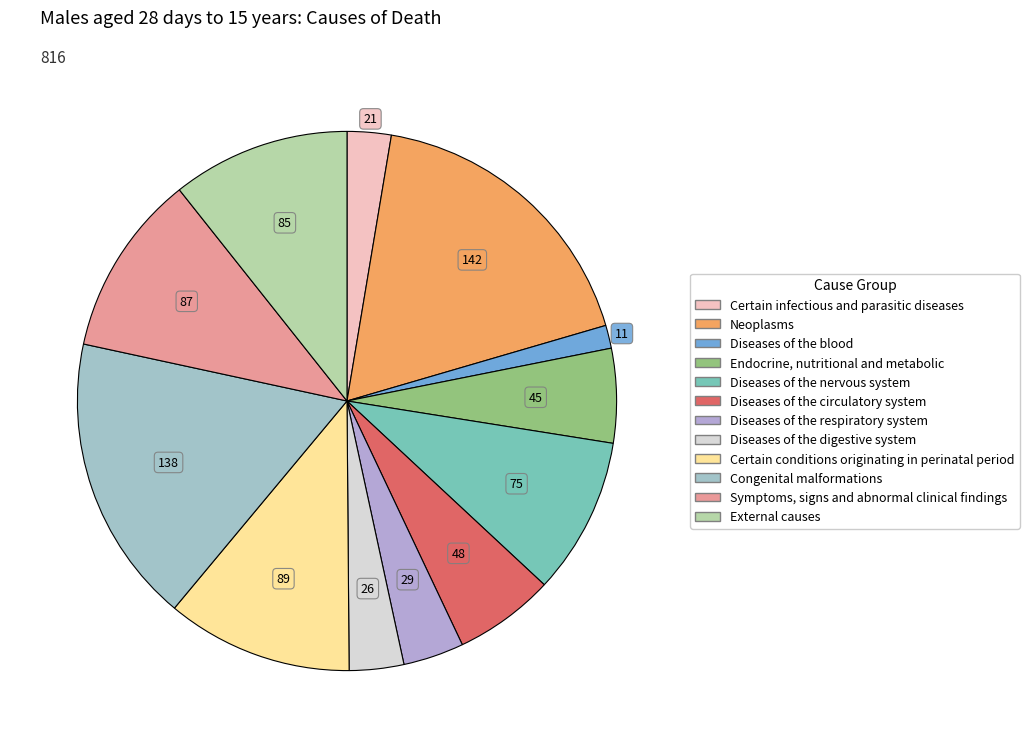

Is it true that Diseases of the circulatory system is 6% of the pie?

True